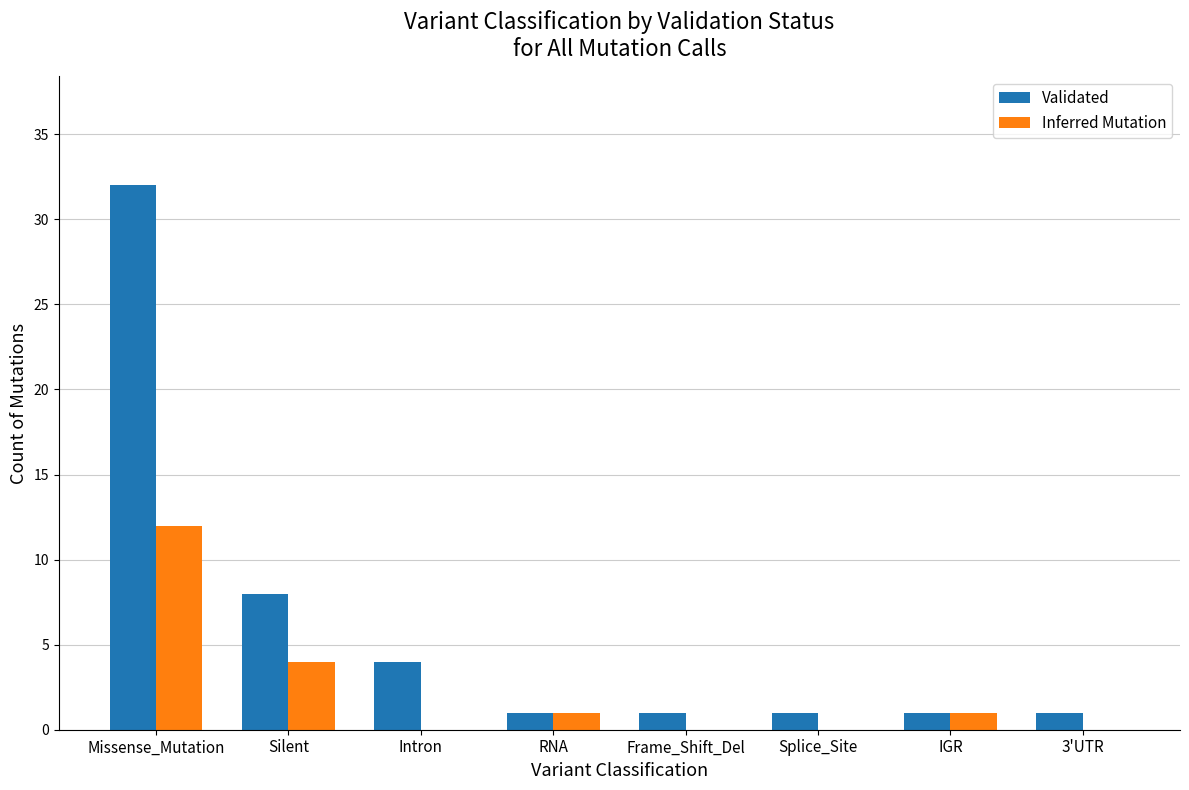

What is the maximum value shown in the chart?

32